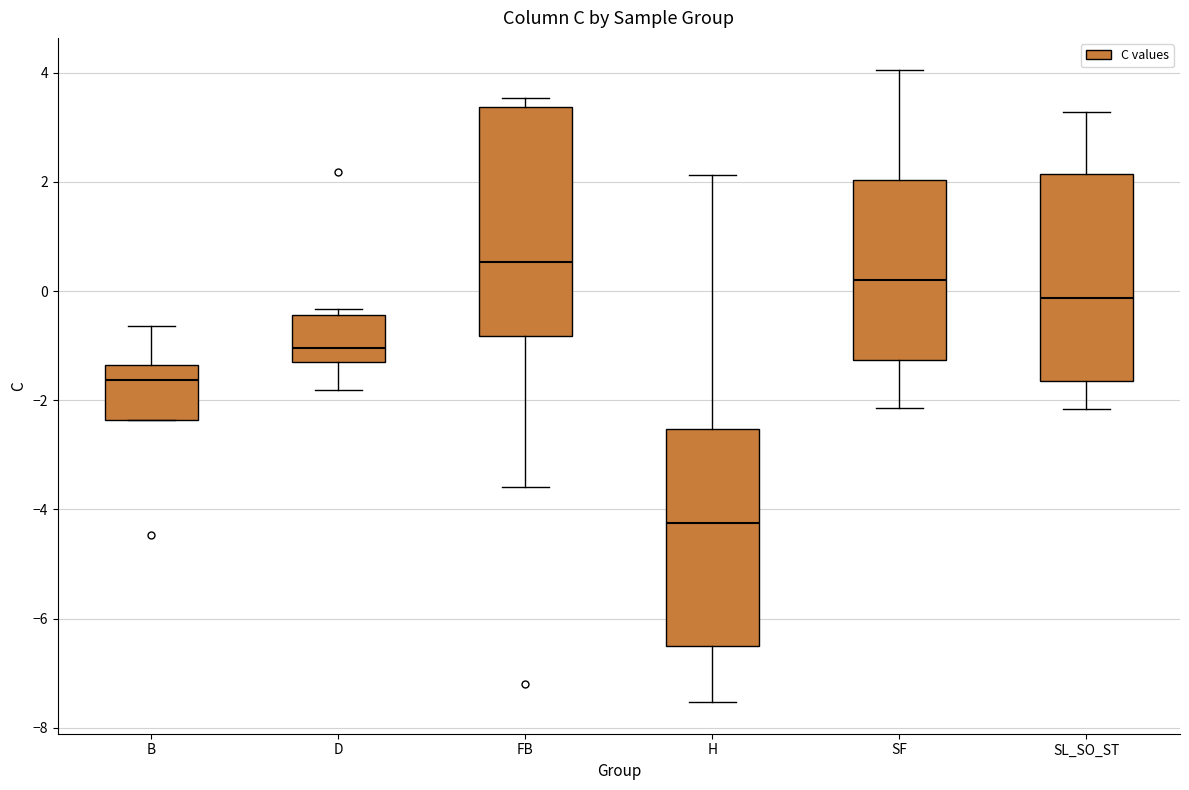

Which box's median line is the highest?

FB